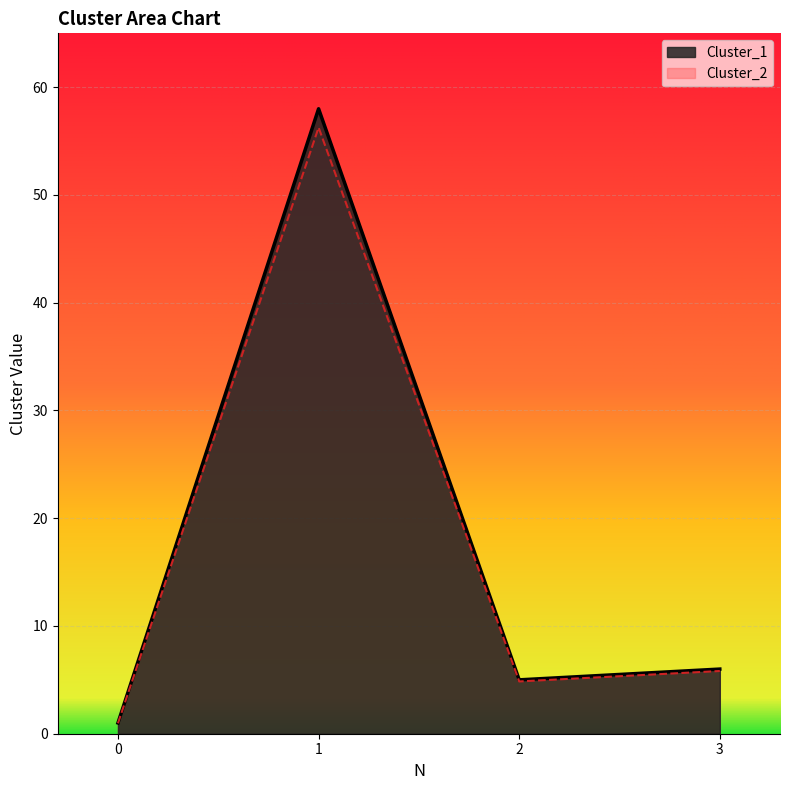

What is the lowest value of the Cluster_2 series?

1.0